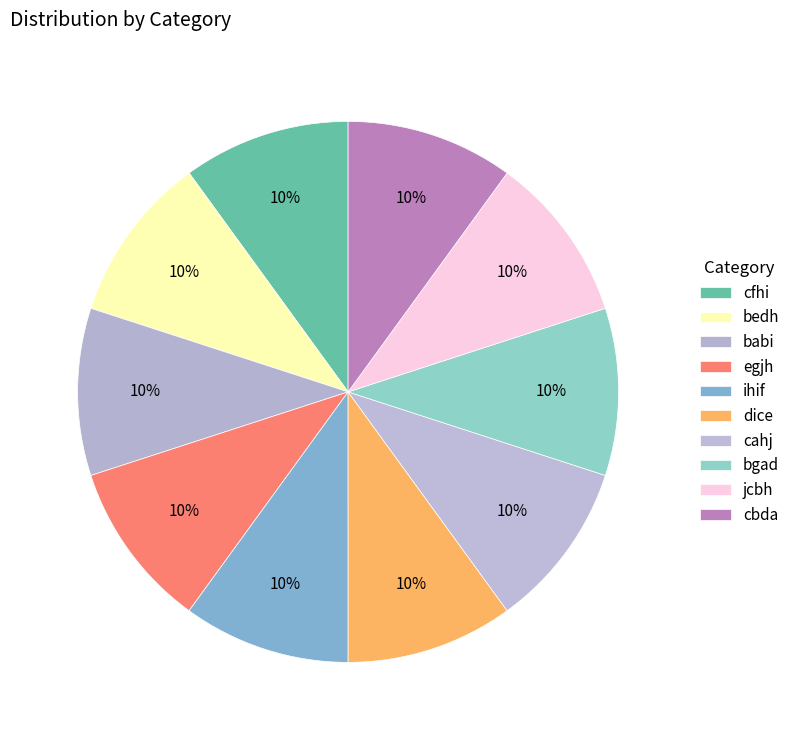

Count the number of slices in the pie.

10